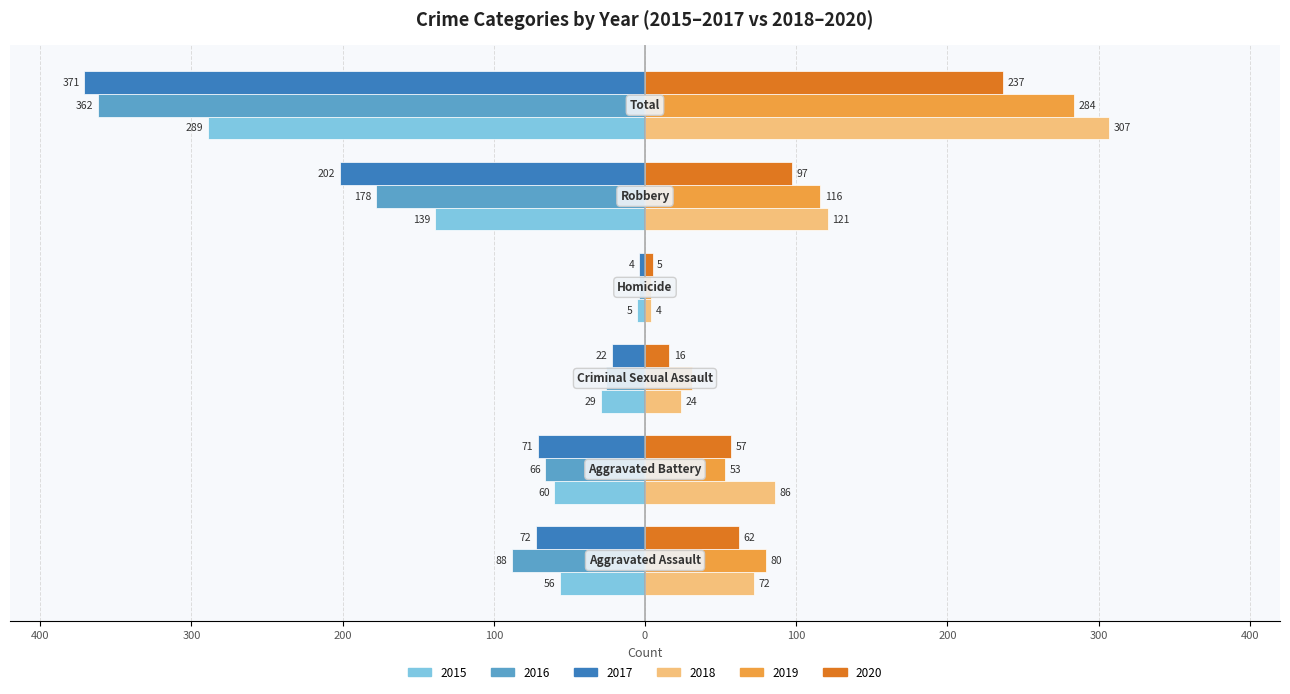

What are all the series names shown in the legend?

2015, 2016, 2017, 2018, 2019, 2020